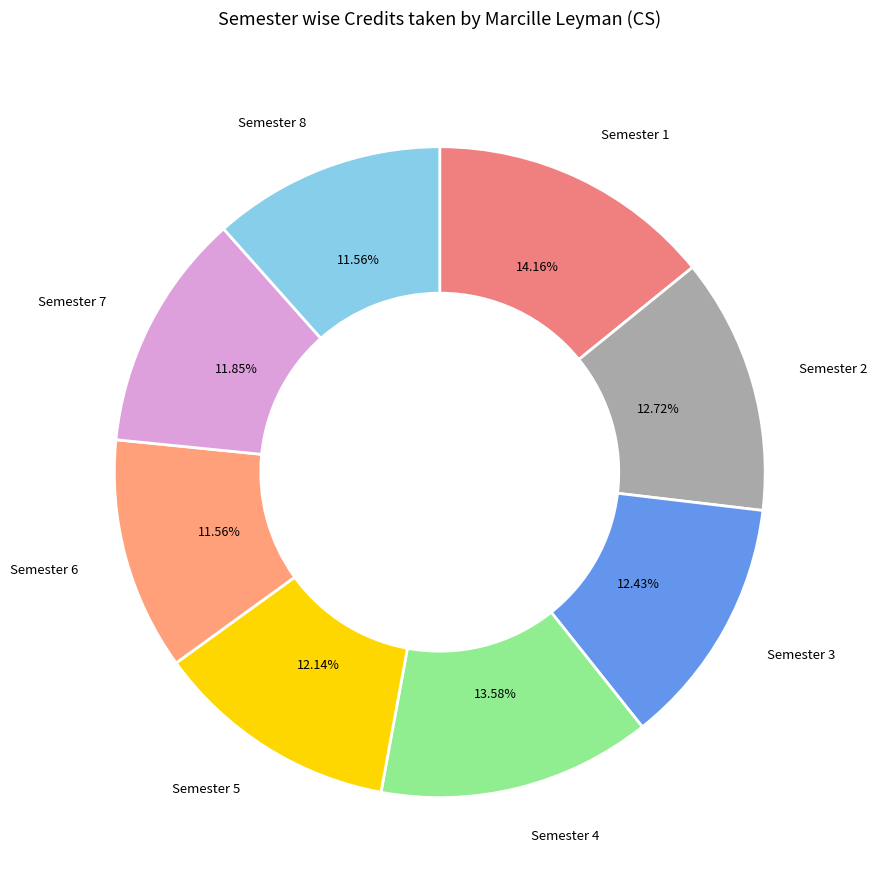

What is the total percentage of Semester 3 and Semester 1?

26.6%